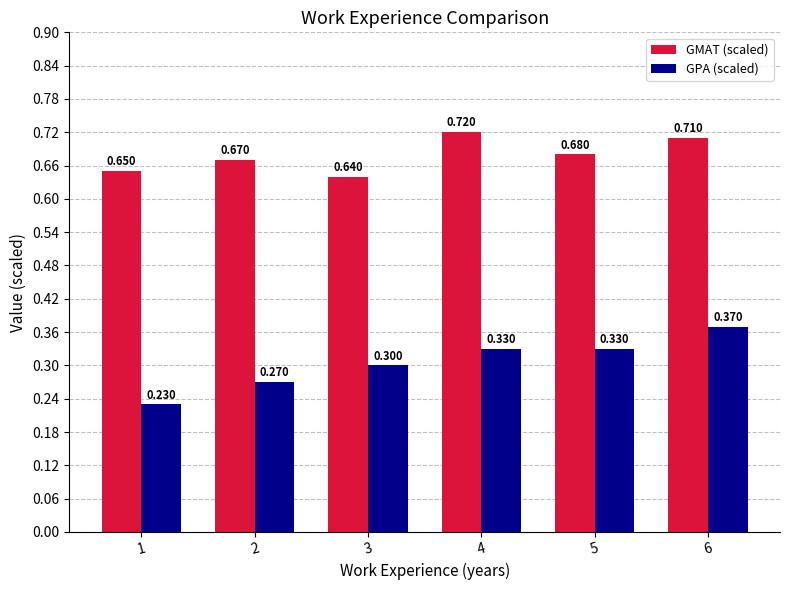

Which series has the widest spread of values?

GPA (scaled)